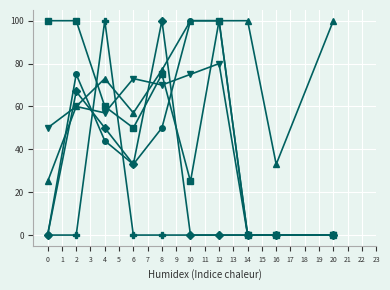

What is the total value across all series at 8?

372.0